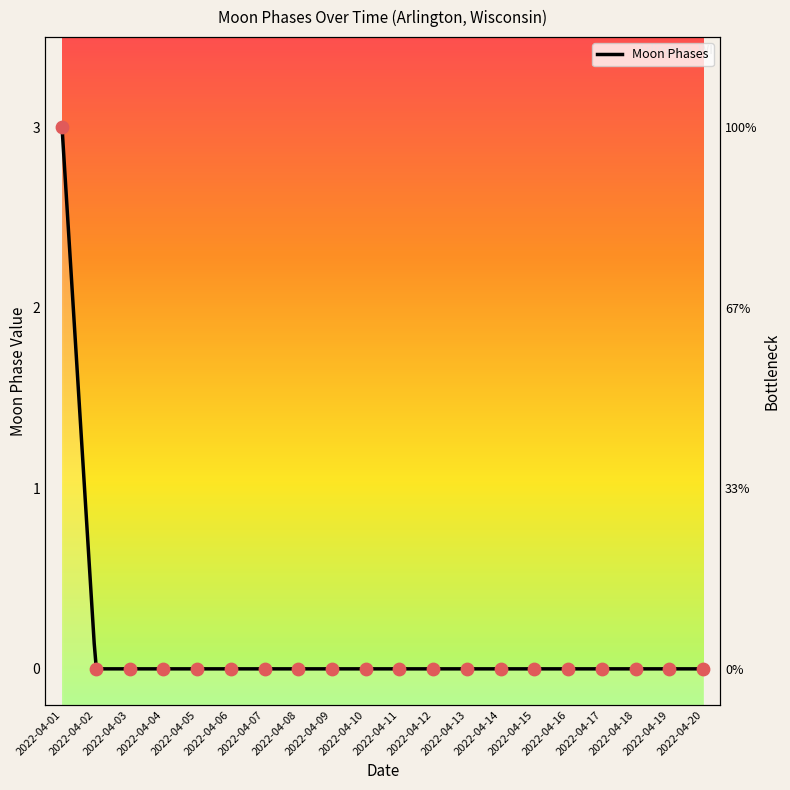

Between 2022-04-11 and 2022-04-10, which is larger?

2022-04-11